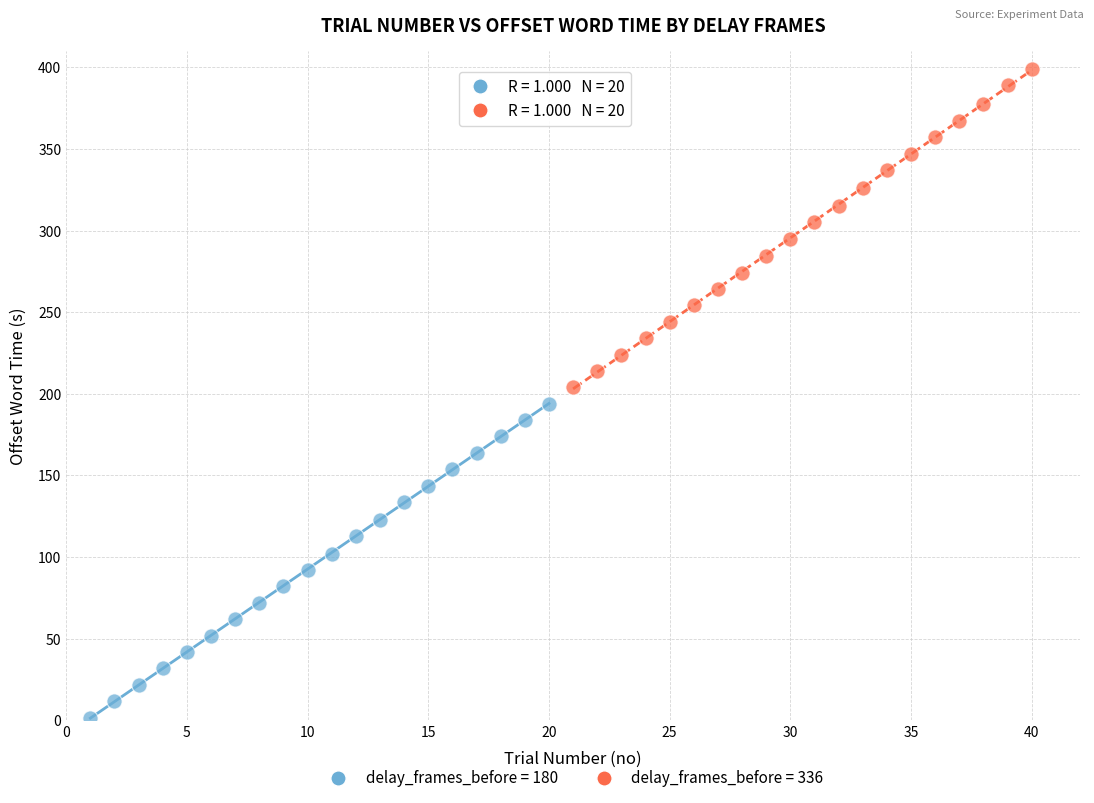

Which series has the widest spread of Y values?

delay_frames_before = 336